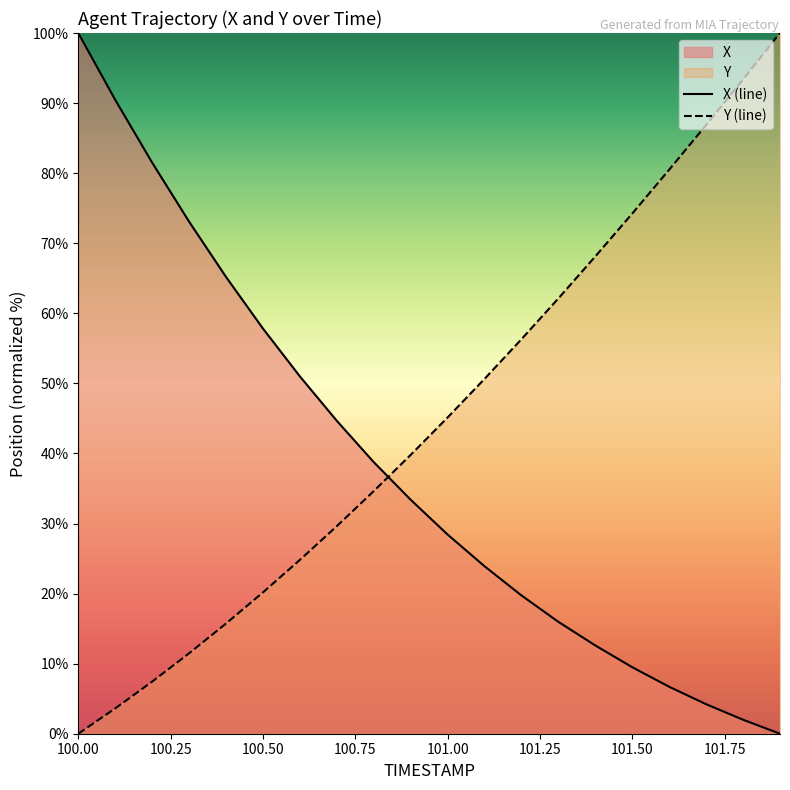

List the series in order of their overall mean, highest first.

Y (line), X (line)